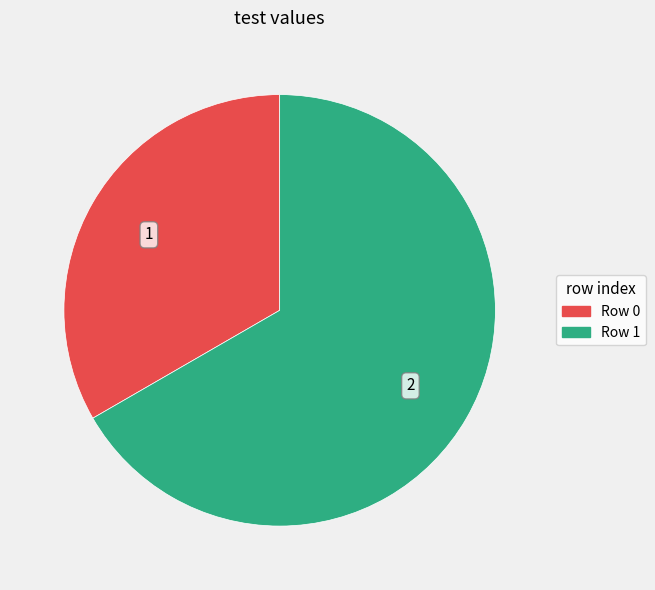

Count the number of slices in the pie.

2